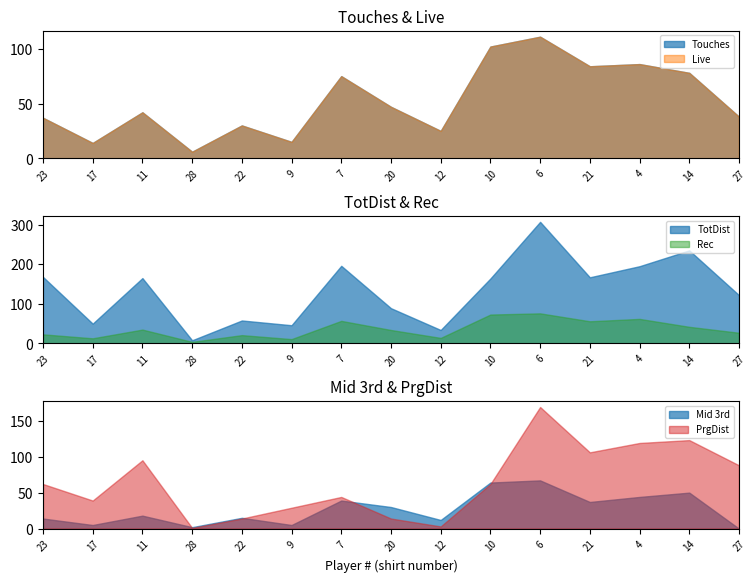

At which label is TotDist closest to 157?

10